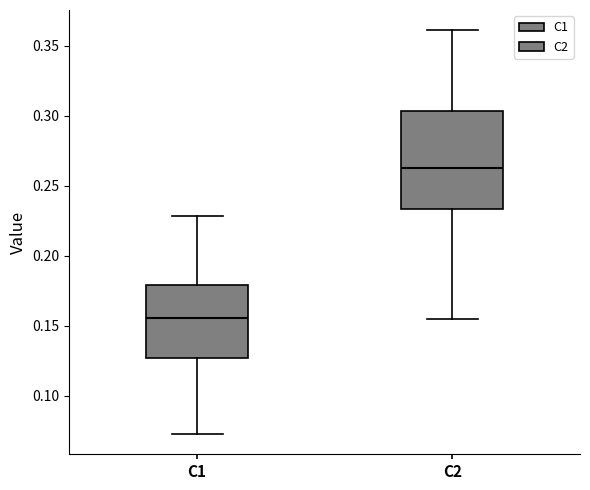

Reading left to right, transcribe this box plot: for each box, give where its median line is, the range the box spans, and where its two whiskers end, as read against the y-axis. The values are not printed on the chart, so give them approximately, as read against the axis.

C1: median 0.155, box 0.125 to 0.180, whiskers 0.075 to 0.230
C2: median 0.265, box 0.235 to 0.305, whiskers 0.155 to 0.360